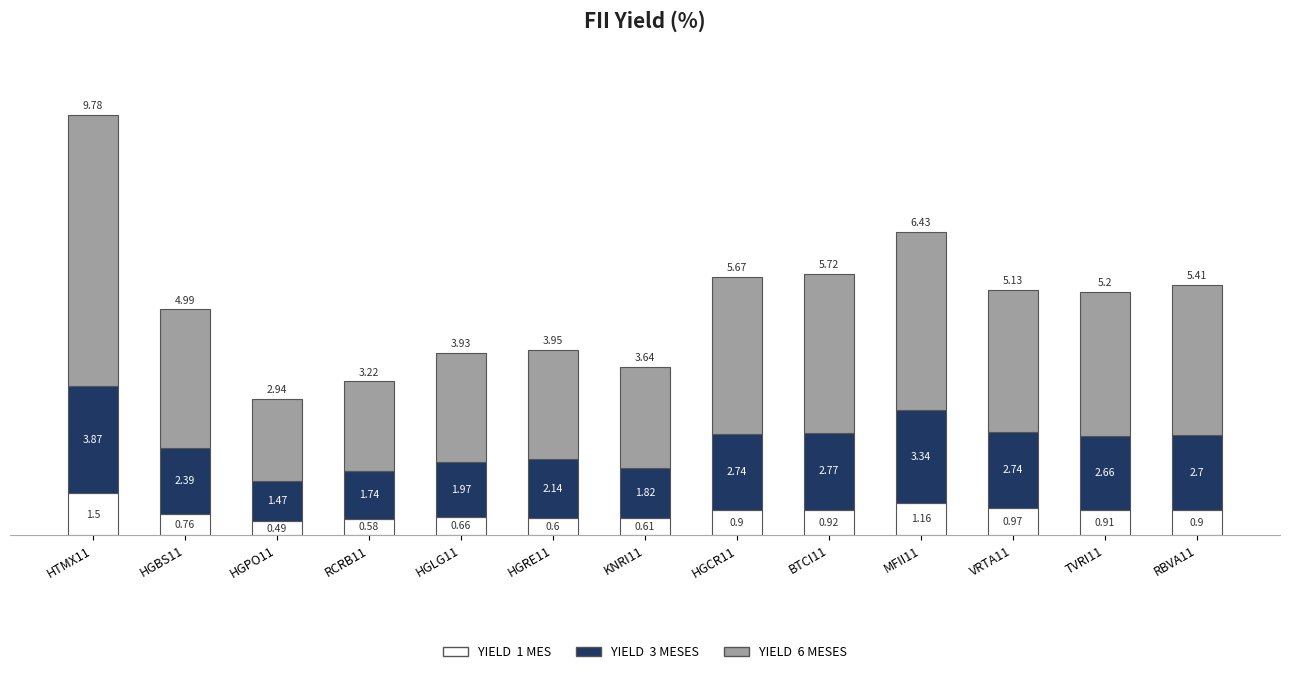

What is the total value across all series at HGRE11?

6.7